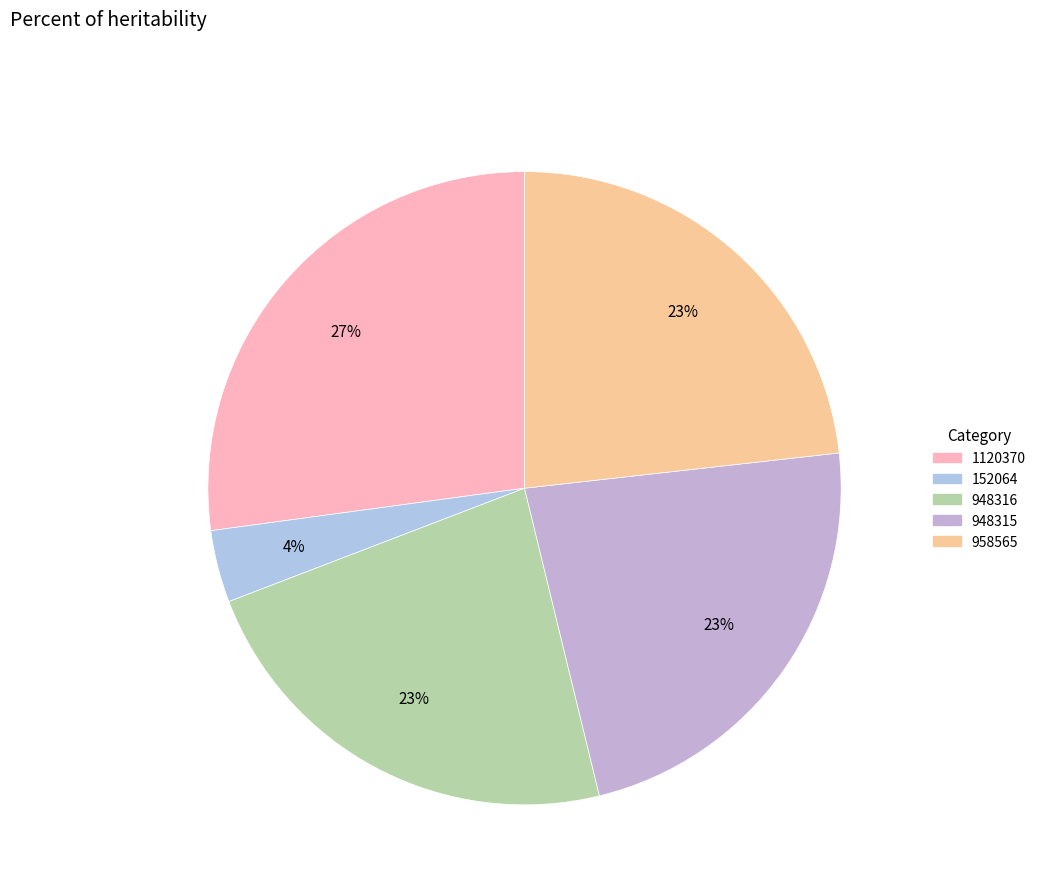

The 958565 slice represents 23% of the pie. True or false?

True